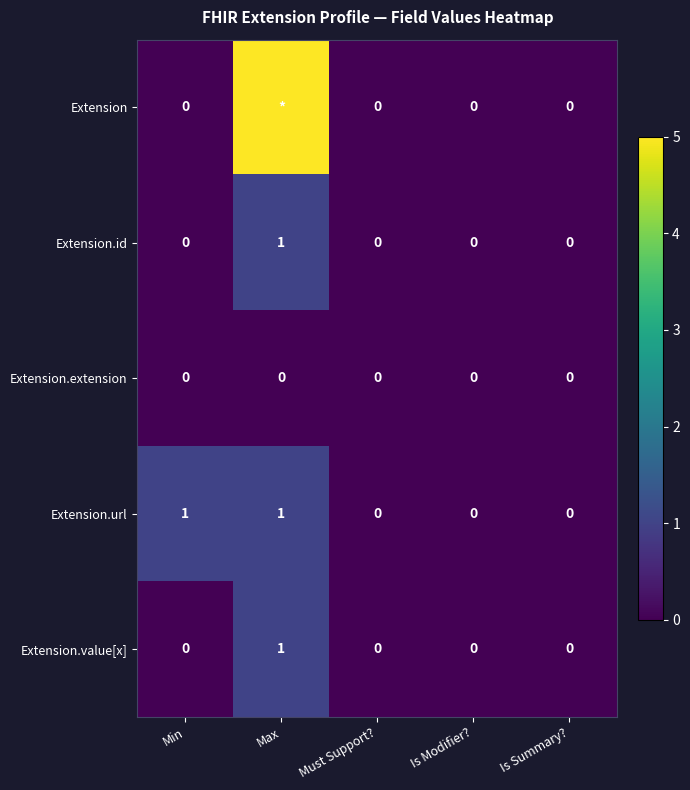

True or false: Extension.extension has a value of 0 at Must Support?.

True